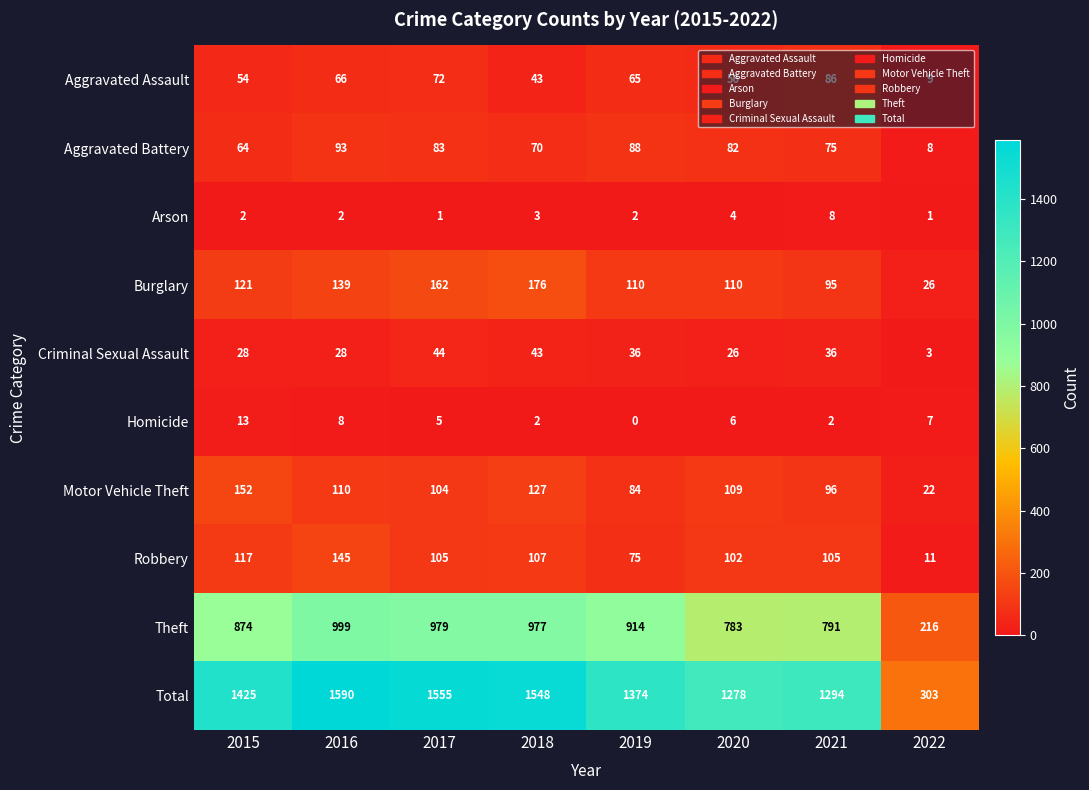

How many values in Homicide are above zero?

7